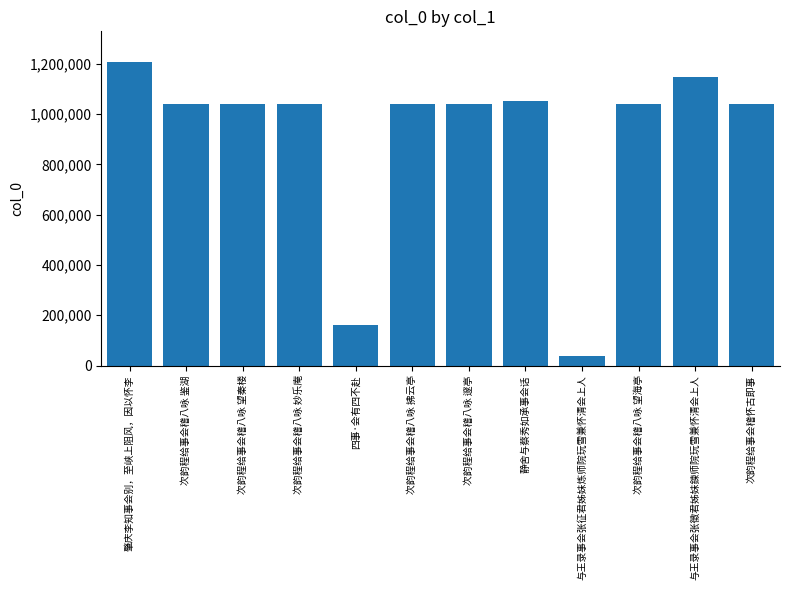

What is the change in value from 次韵程给事会稽八咏 拂云亭 to 次韵程给事会稽八咏 邃亭?

+1